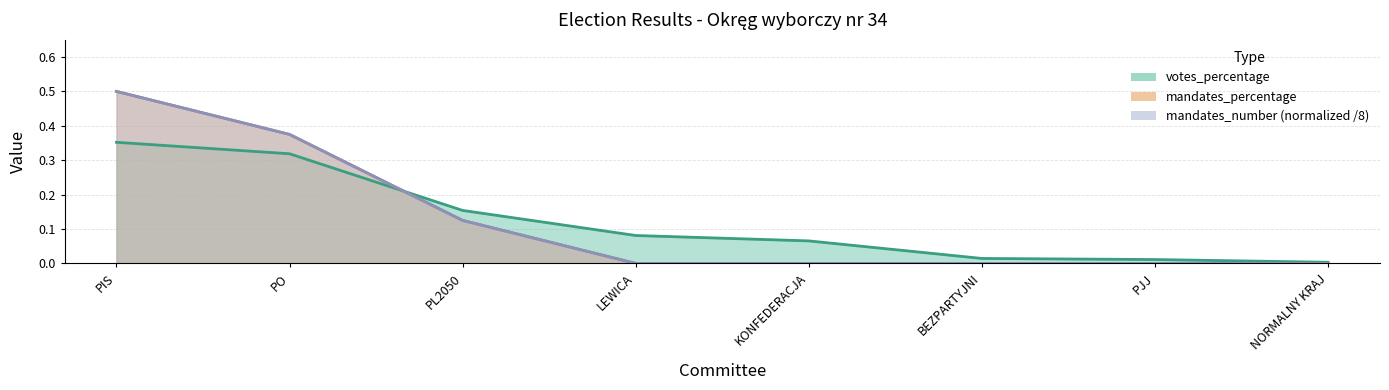

At which label is mandates_number closest to 0?

LEWICA